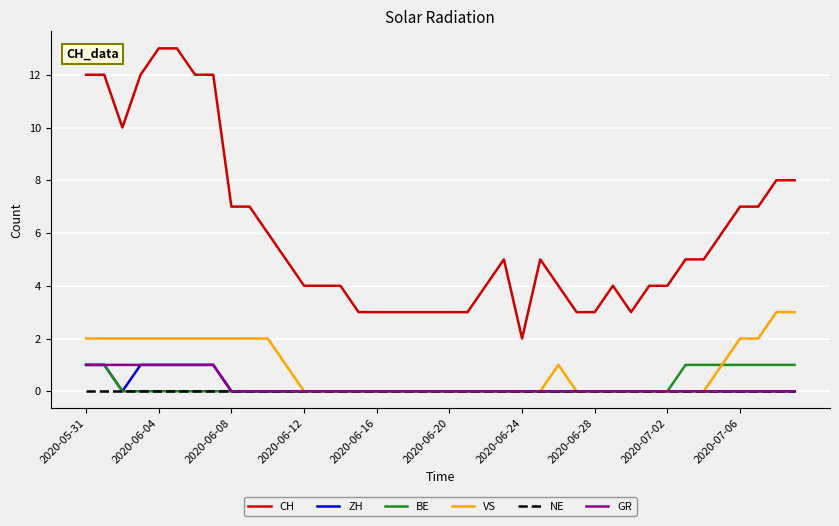

What is the maximum value shown in the chart?

13